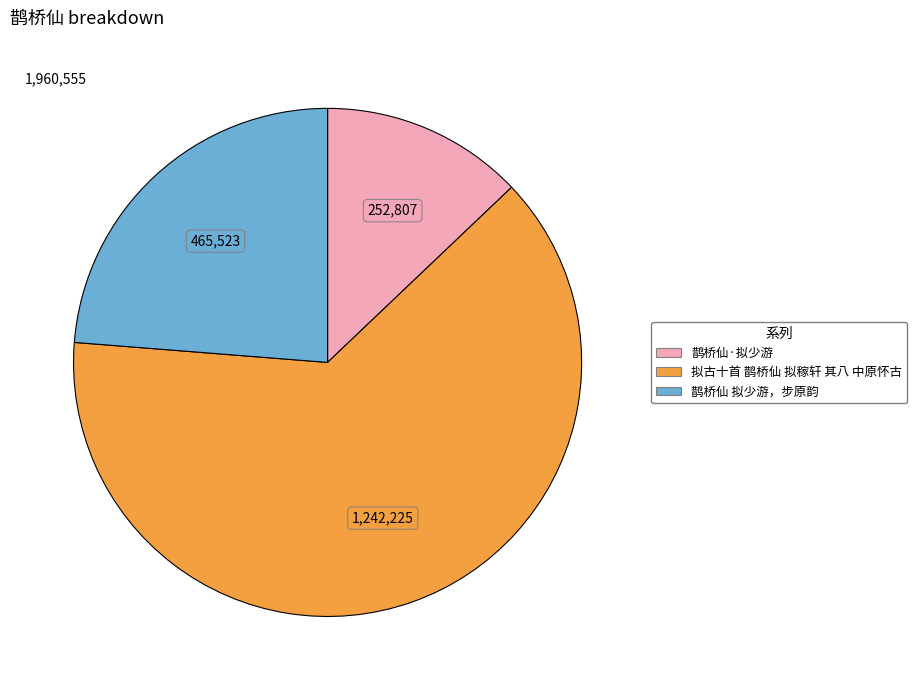

Combined, do 拟古十首 鹊桥仙 拟稼轩 其八 中原怀古 and 鹊桥仙·拟少游 account for over 50%?

Yes